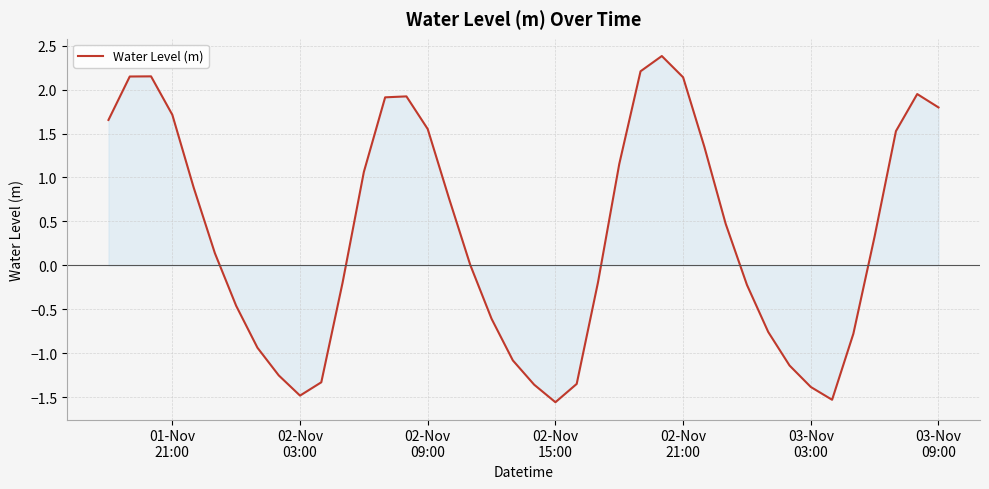

How many interior local valleys (lower than both neighbors) does the data have?

3